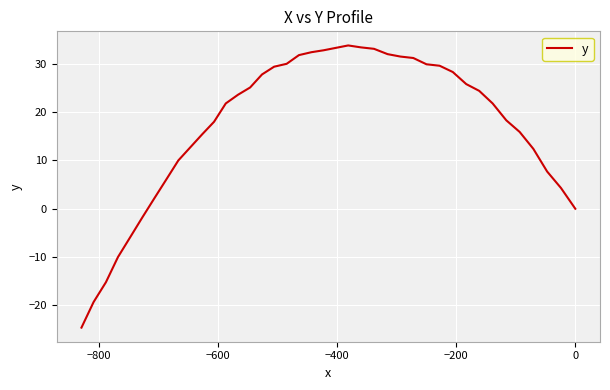

Count the number of categories in the chart.

40